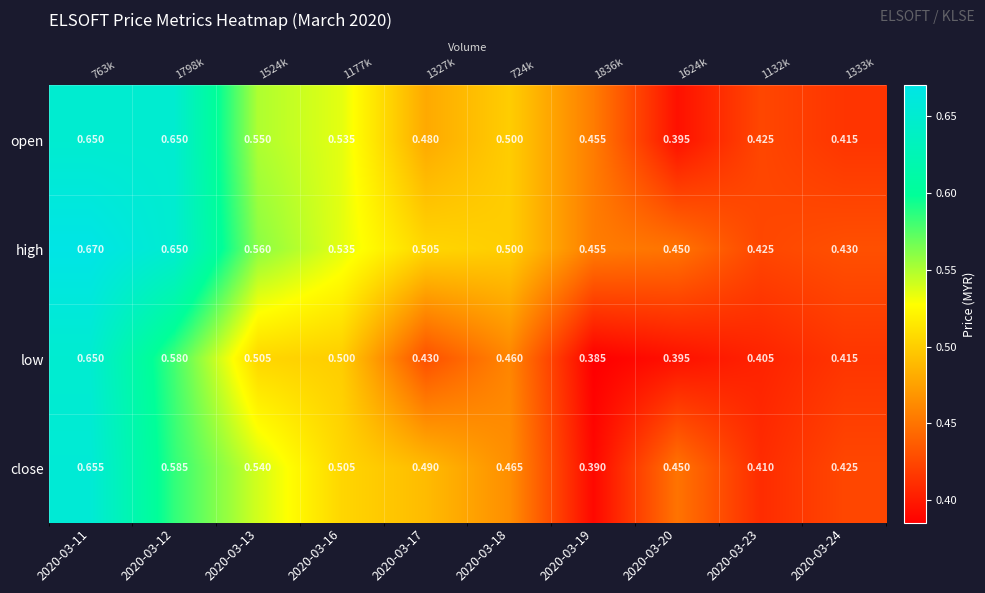

Is the value of close at 2020-03-17 greater than the value of low at 2020-03-20?

Yes